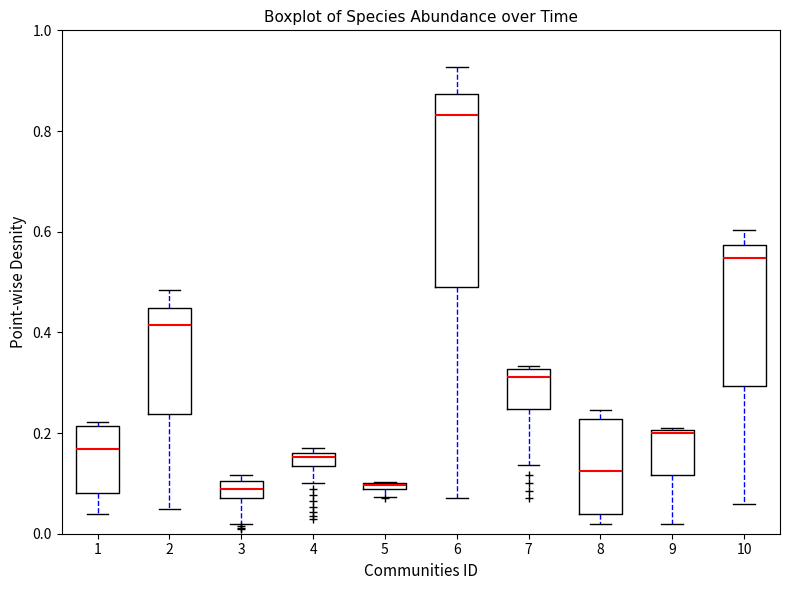

Where is the upper edge of the box at x = 5 on the y-axis? The values are not printed on the chart, so give them approximately, as read against the axis.

0.10